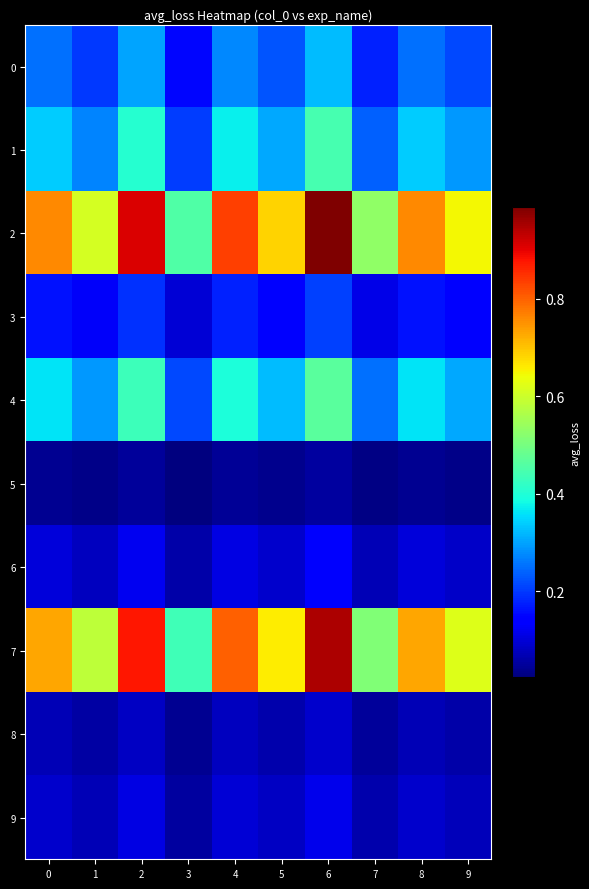

At which category is the sum across all series the highest?

6